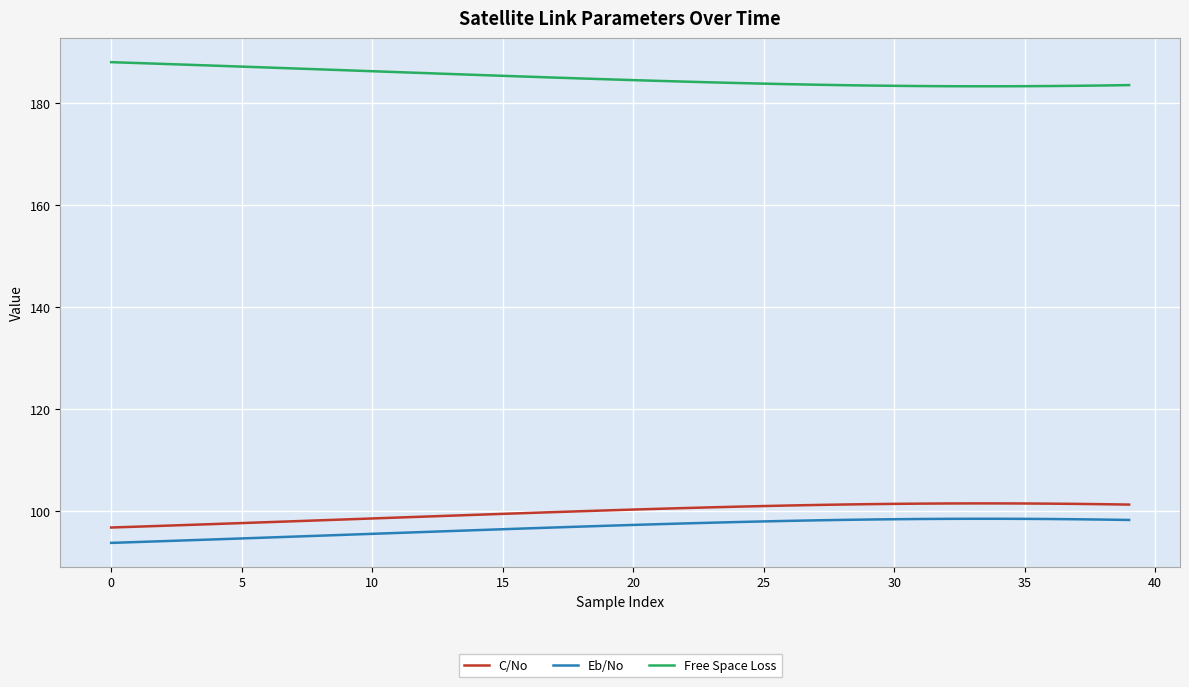

What is the difference between the maximum and minimum values in the Eb/No series?

4.7